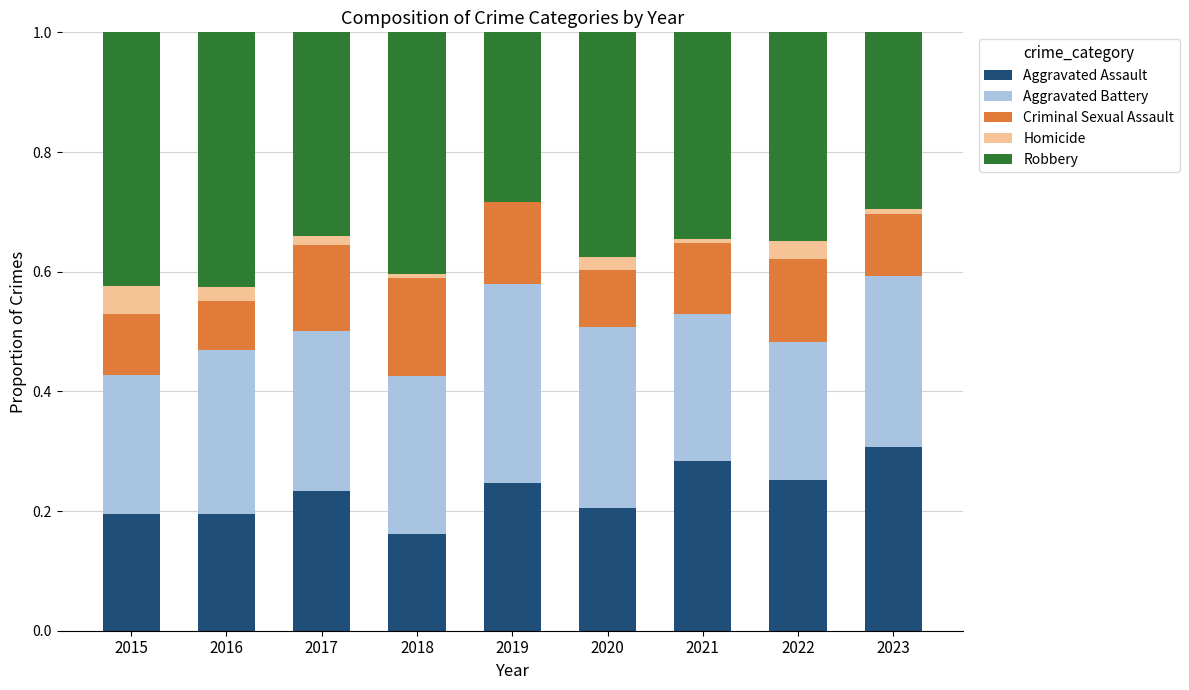

Is it true that Aggravated Assault equals 0.1 at 2019?

False